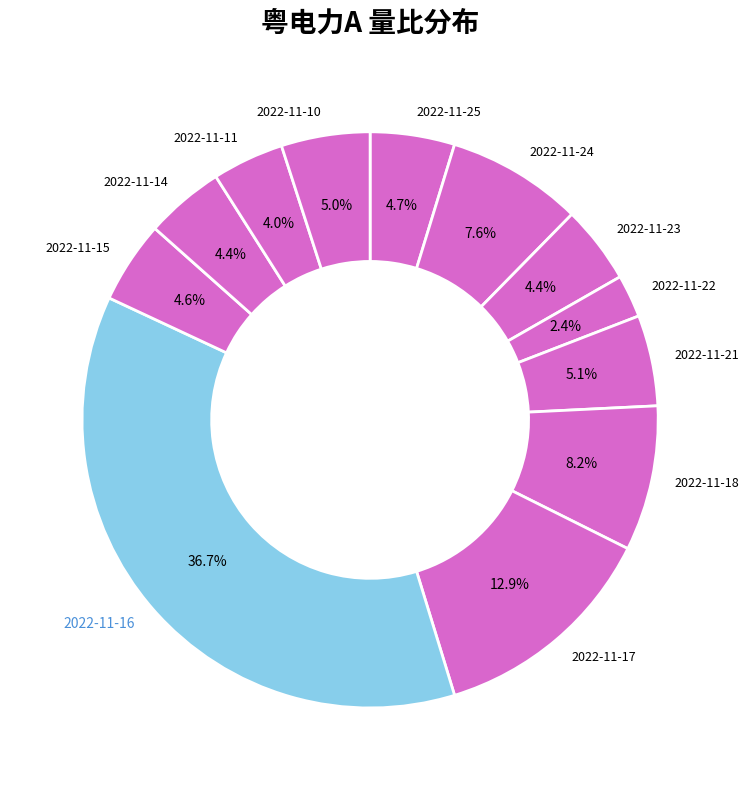

Which slice is the largest?

2022-11-16